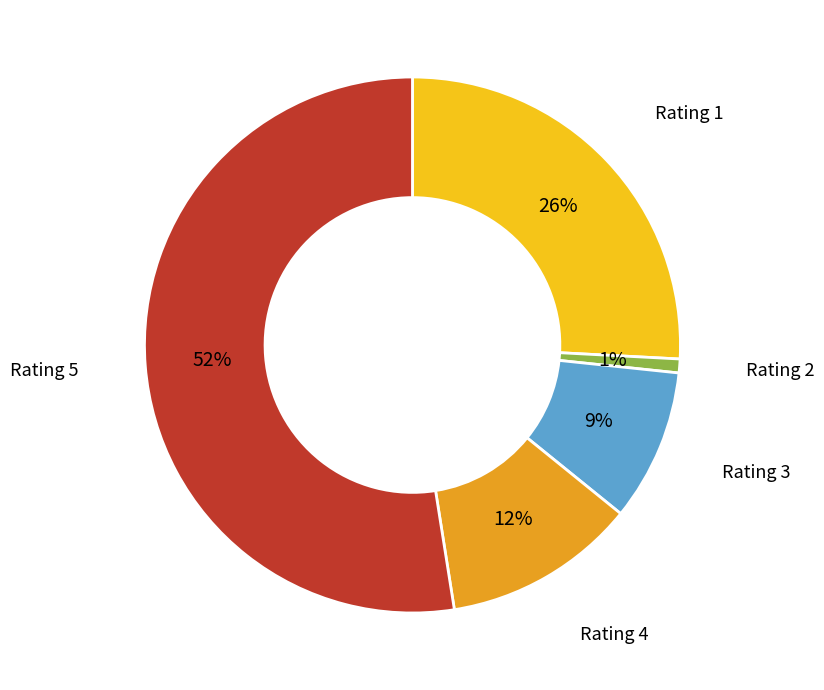

To the nearest percent, what is the average slice percentage?

20%